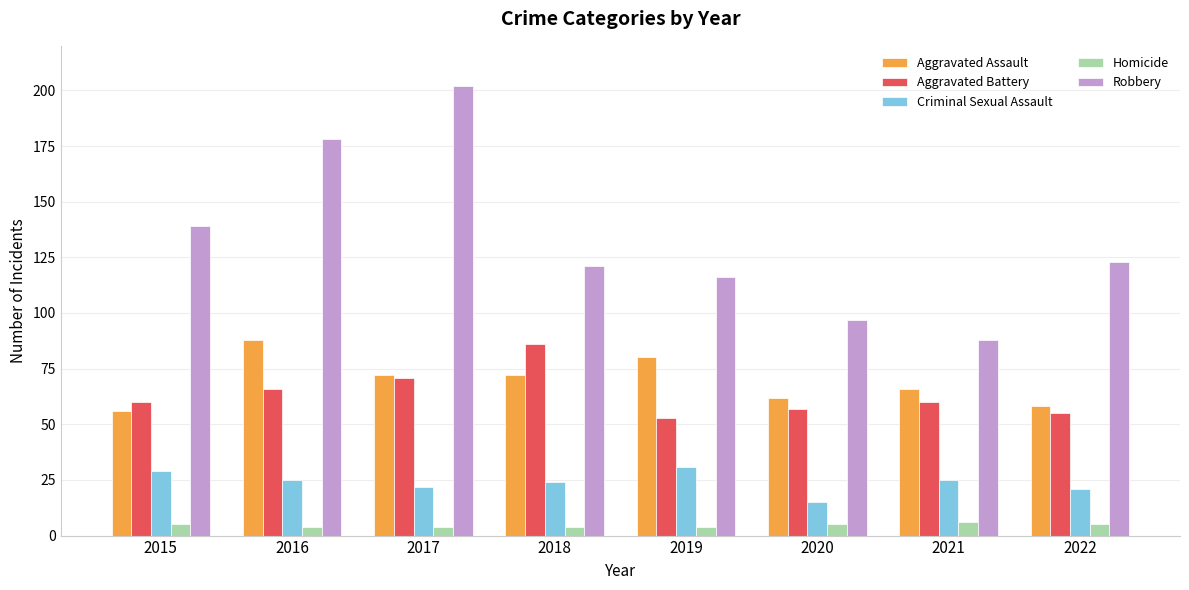

Count the number of categories in the chart.

8